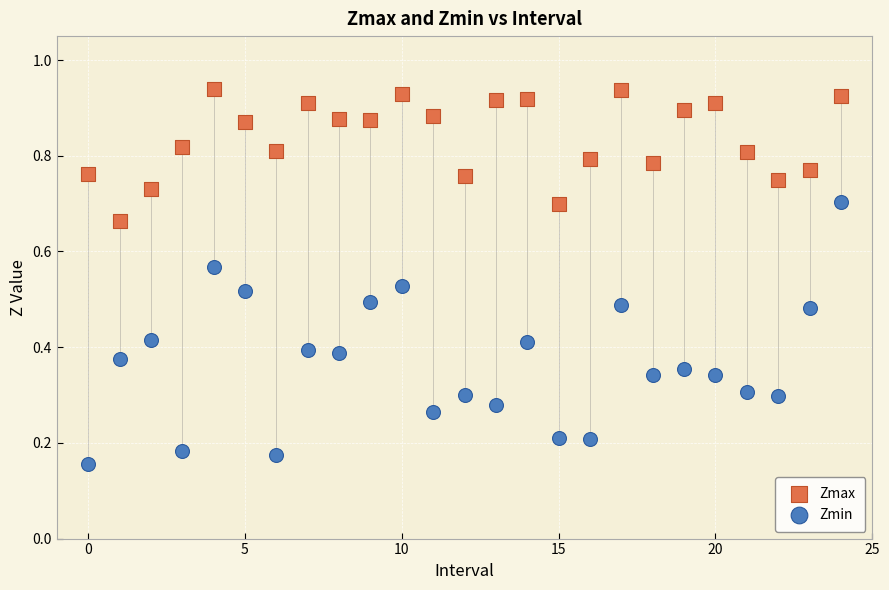

Which series has the widest spread of Y values?

Zmin